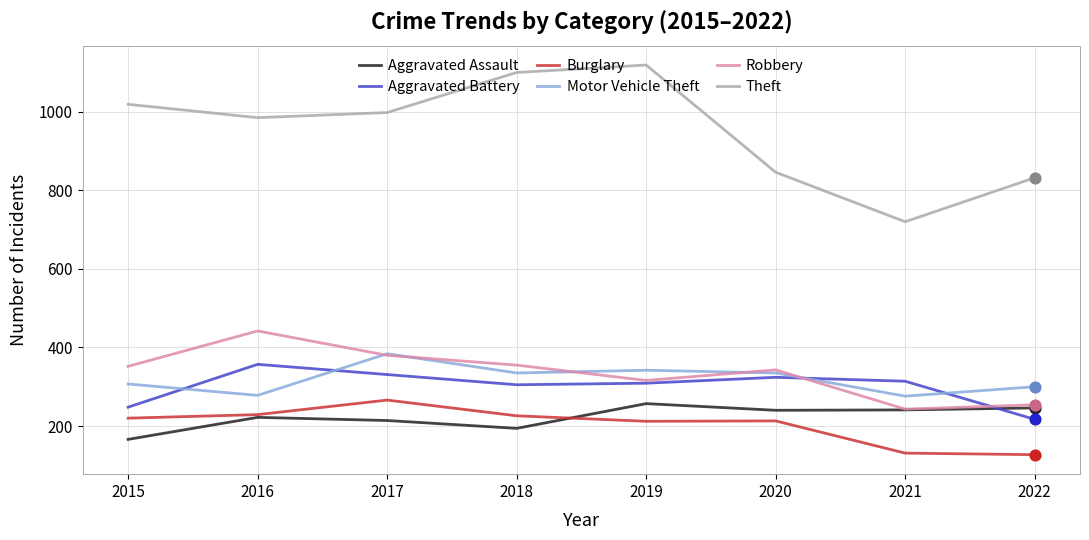

What are all the series names shown in the legend?

Aggravated Assault, Aggravated Battery, Burglary, Motor Vehicle Theft, Robbery, Theft